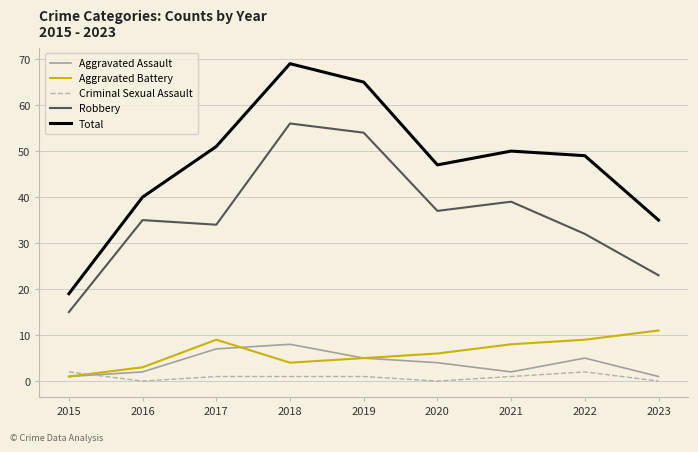

What are all the series names shown in the legend?

Aggravated Assault, Aggravated Battery, Criminal Sexual Assault, Robbery, Total